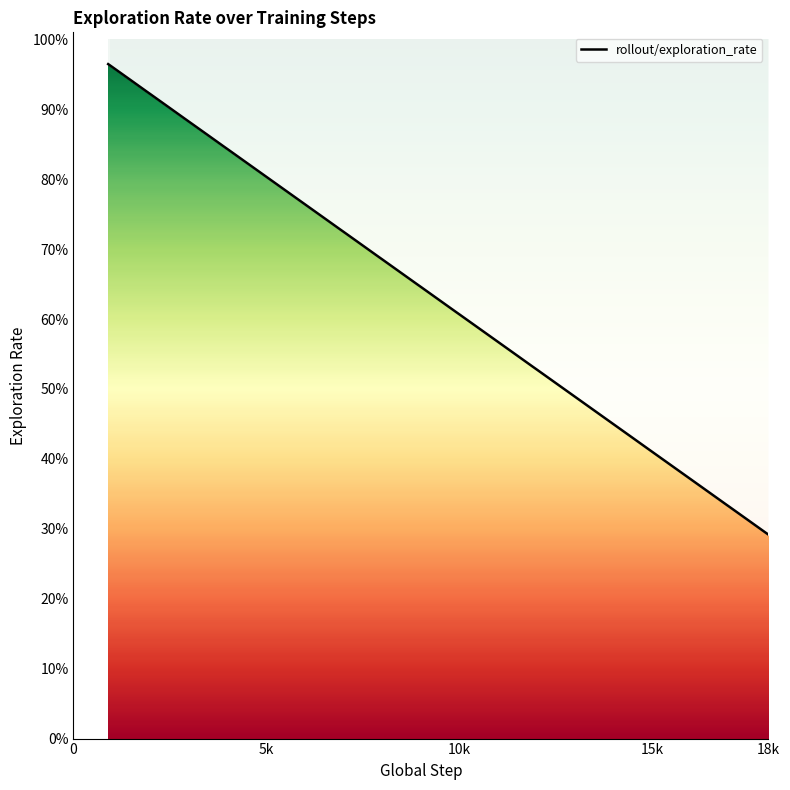

True or false: the data shows 1.4 at 9.

False